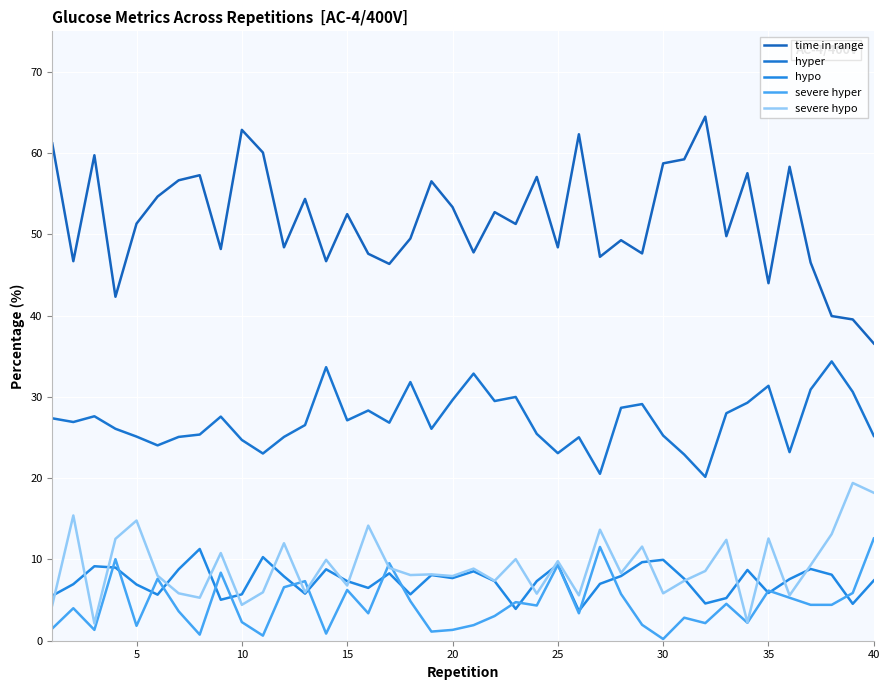

What is the maximum value shown in the chart?

64.5